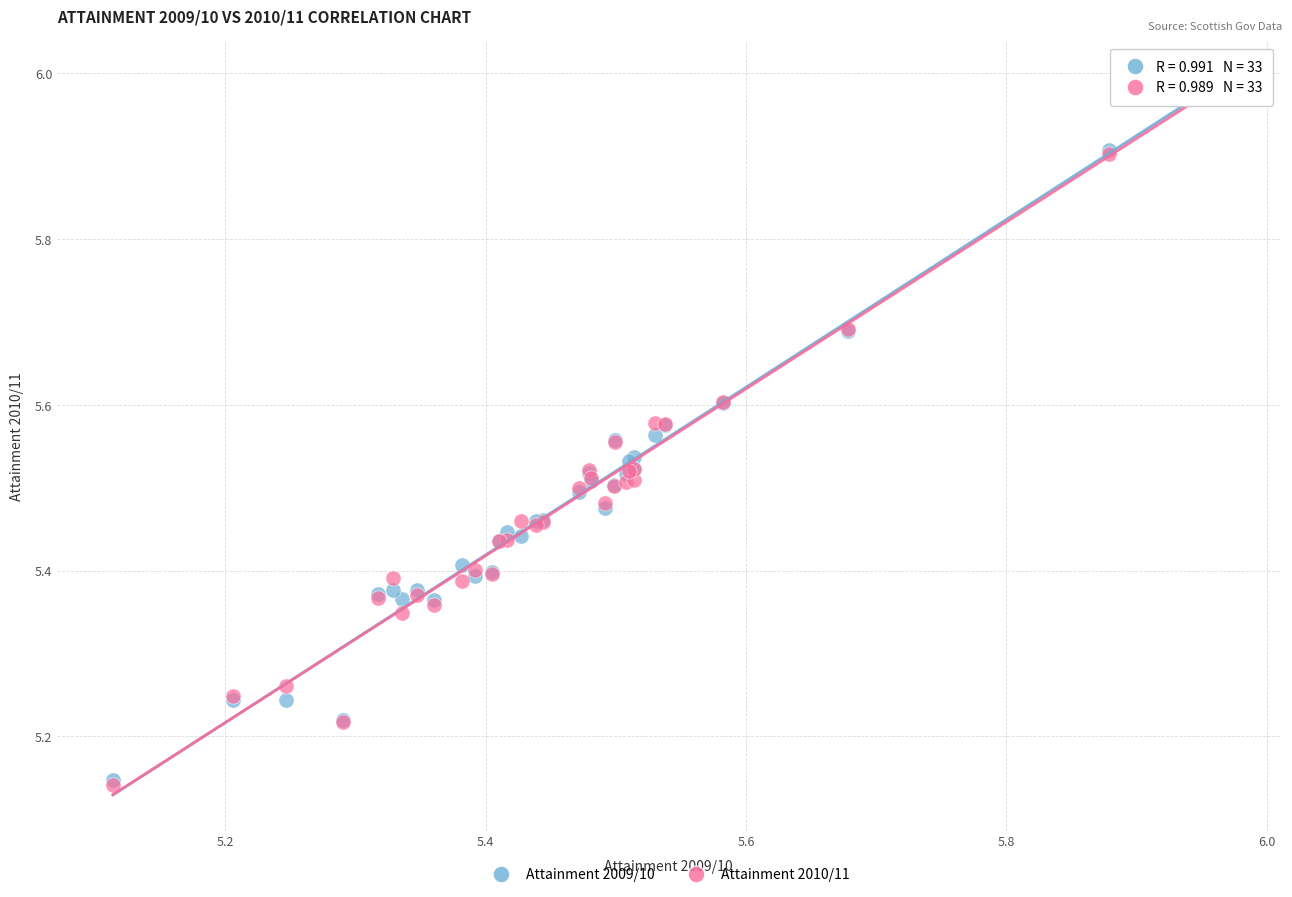

What are all the series names shown in the legend?

Attainment 2009/10, Attainment 2010/11